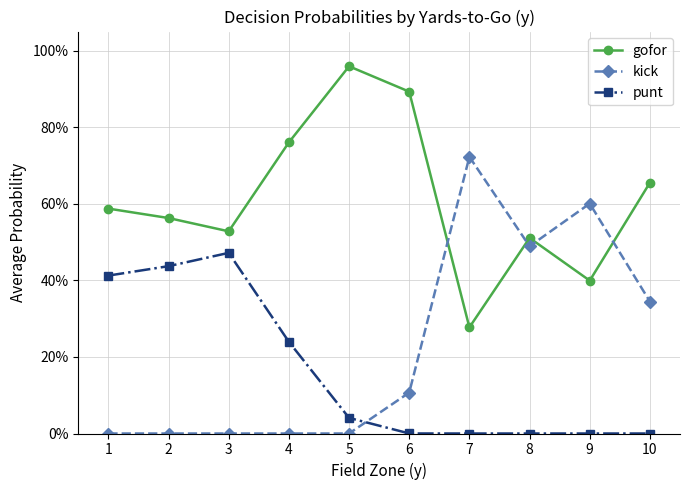

Is this an area chart (filled region under the line)?

No